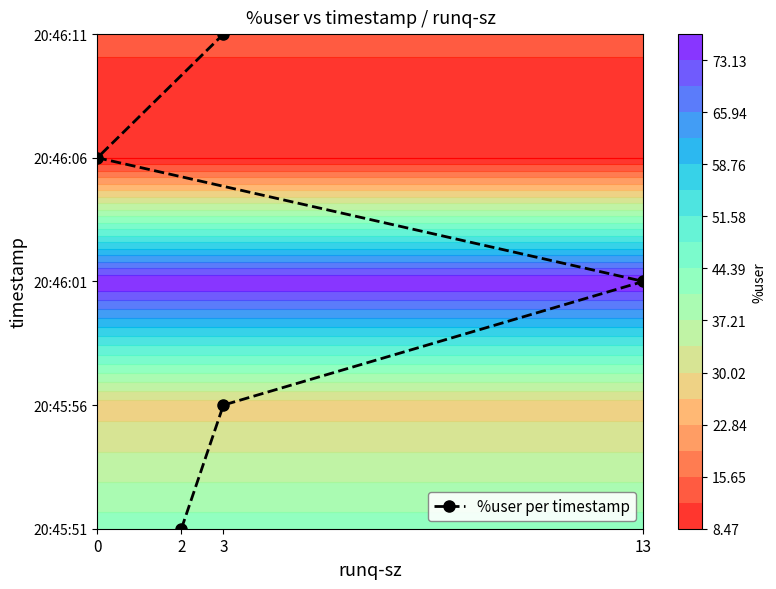

The value at 13 is 2. True or false?

True